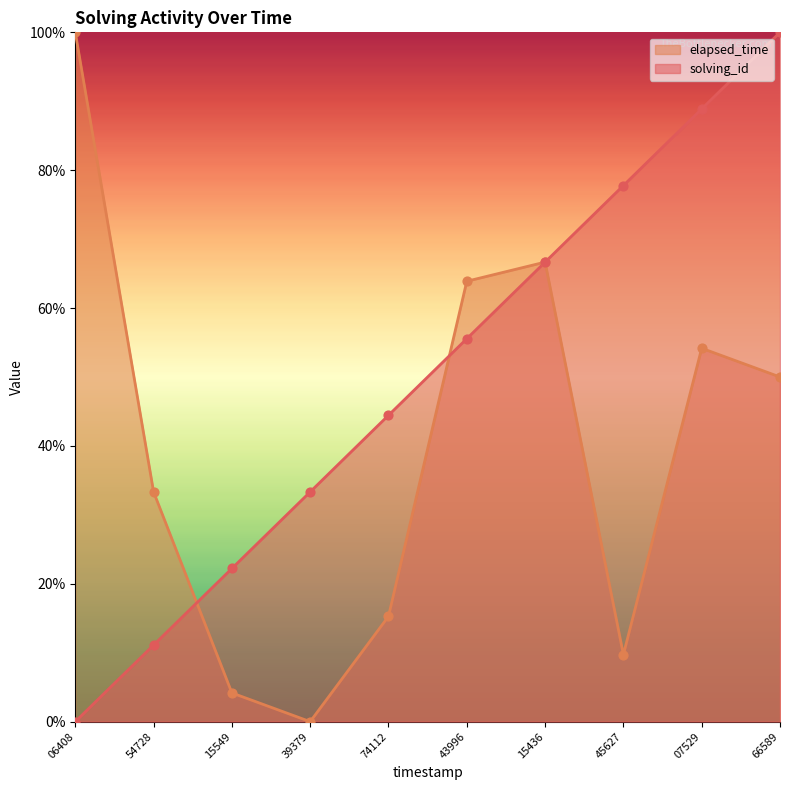

Is the value of elapsed_time at 06408 greater than the value of solving_id at 45627?

Yes